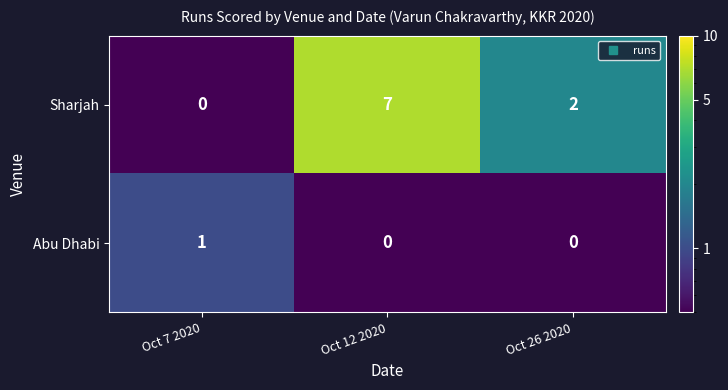

Which series has the widest spread of values?

Sharjah